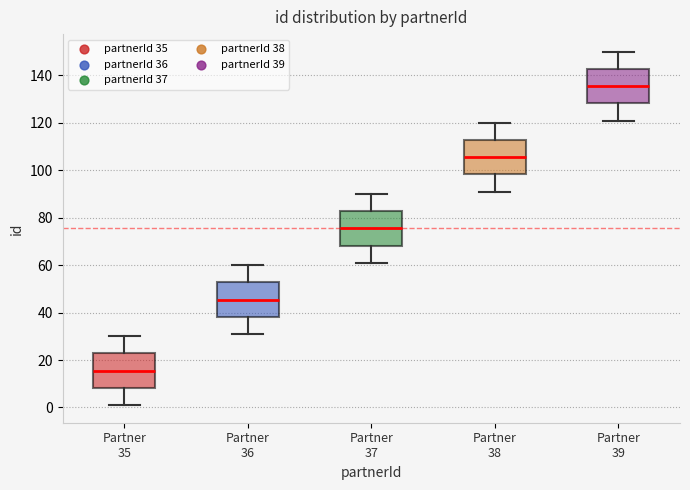

Reading left to right, read every box against the y-axis: the position of its median line, the range the box covers, and the ends of its whiskers. The values are not printed on the chart, so give them approximately, as read against the axis.

Partner 35: median 16, box 8 to 22, whiskers 2 to 30
Partner 36: median 46, box 38 to 52, whiskers 32 to 60
Partner 37: median 76, box 68 to 82, whiskers 62 to 90
Partner 38: median 106, box 98 to 112, whiskers 92 to 120
Partner 39: median 136, box 128 to 142, whiskers 122 to 150